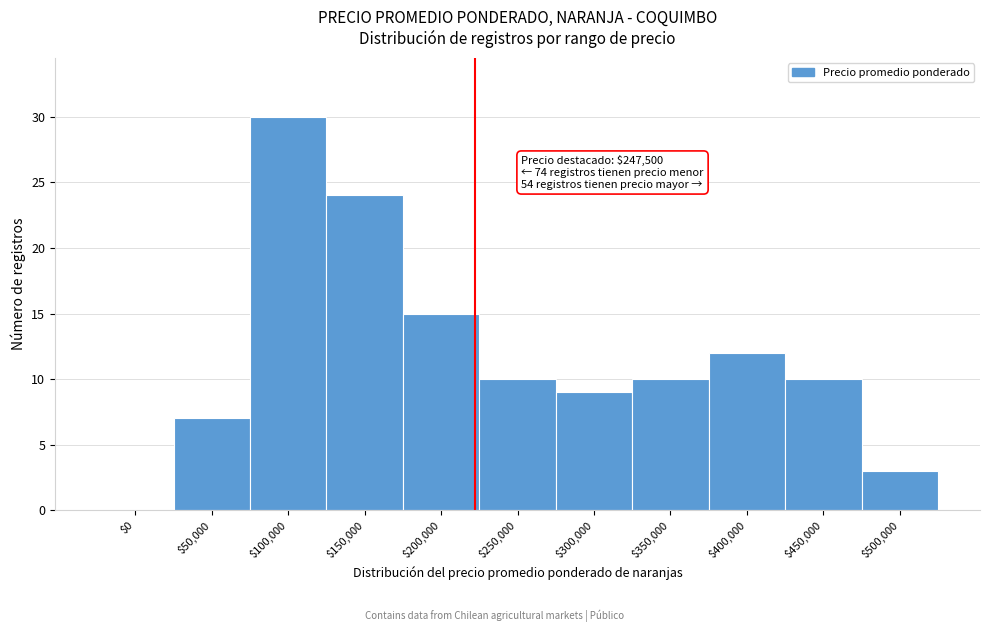

Is it true that the value at $50,000 is 4?

False